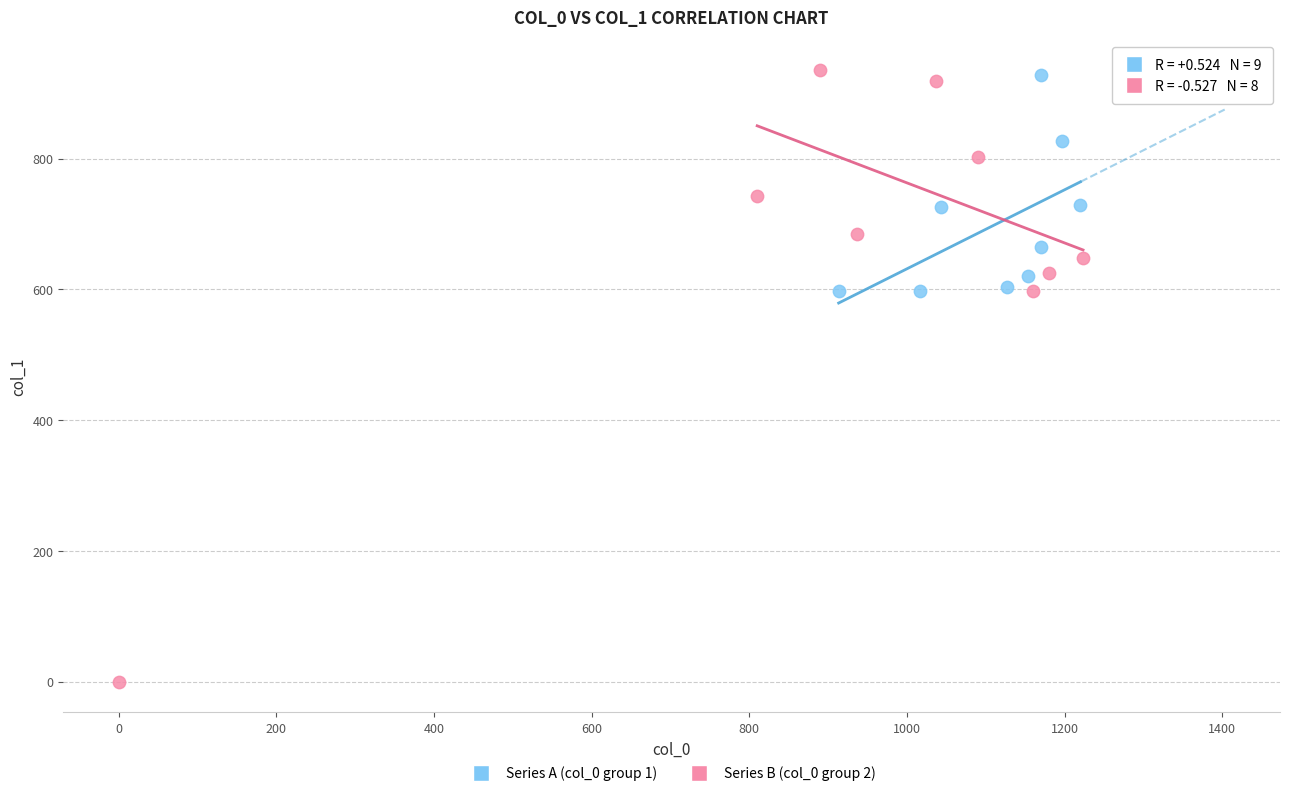

What are all the series names shown in the legend?

Series A (col_0 group 1), Series B (col_0 group 2)